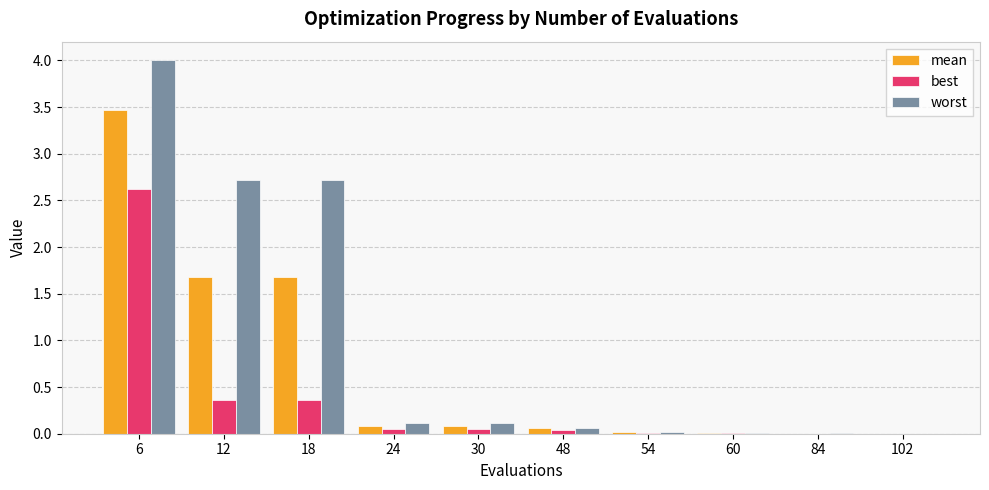

At which category does the chart reach its peak across all series?

6